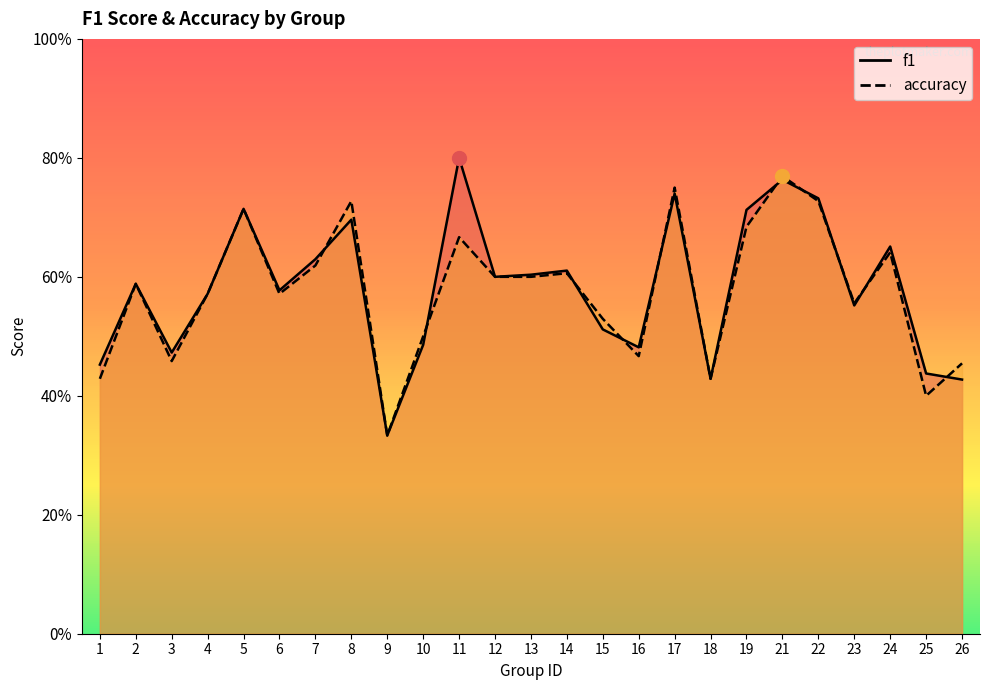

Which has a higher value, 24 or 22?

22